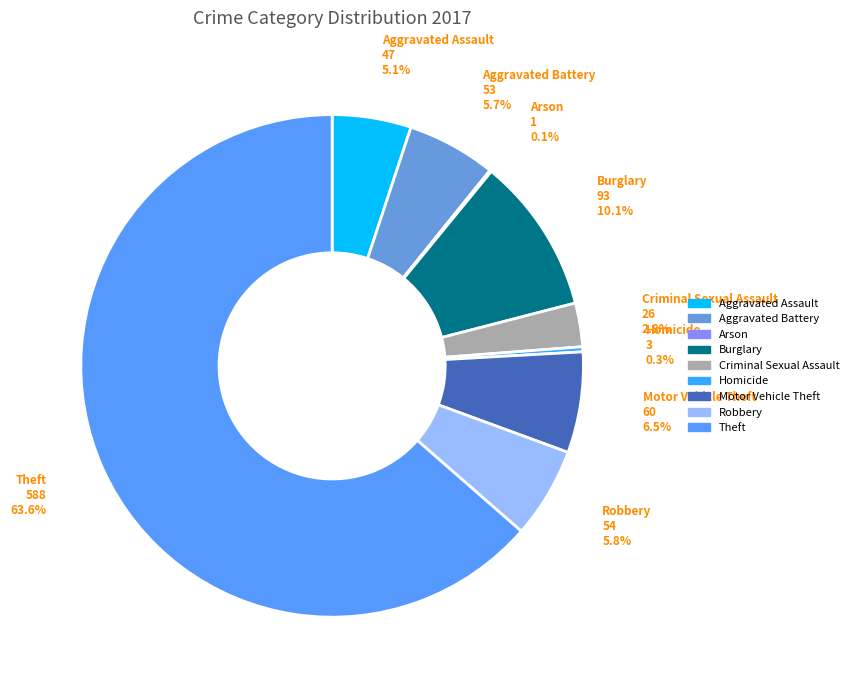

Is the sum of Theft and Homicide greater than half?

Yes